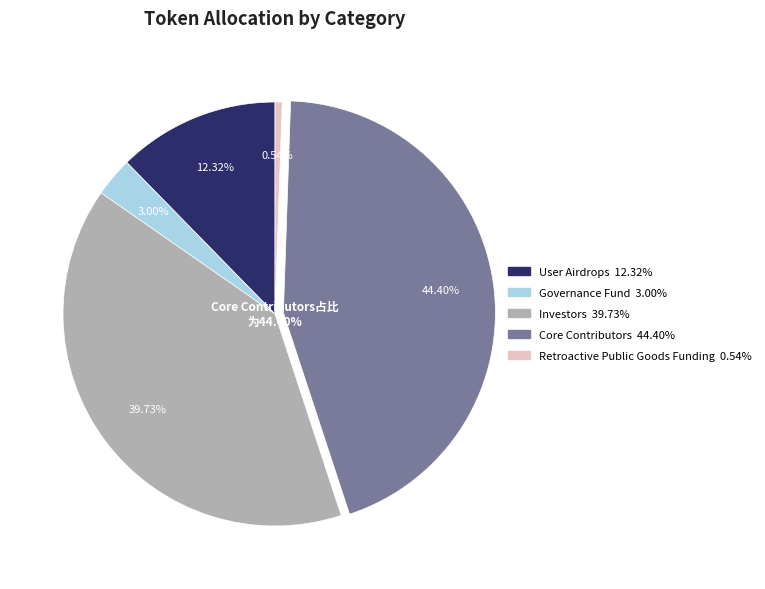

Is it true that Retroactive Public Goods Funding is 14% of the pie?

False